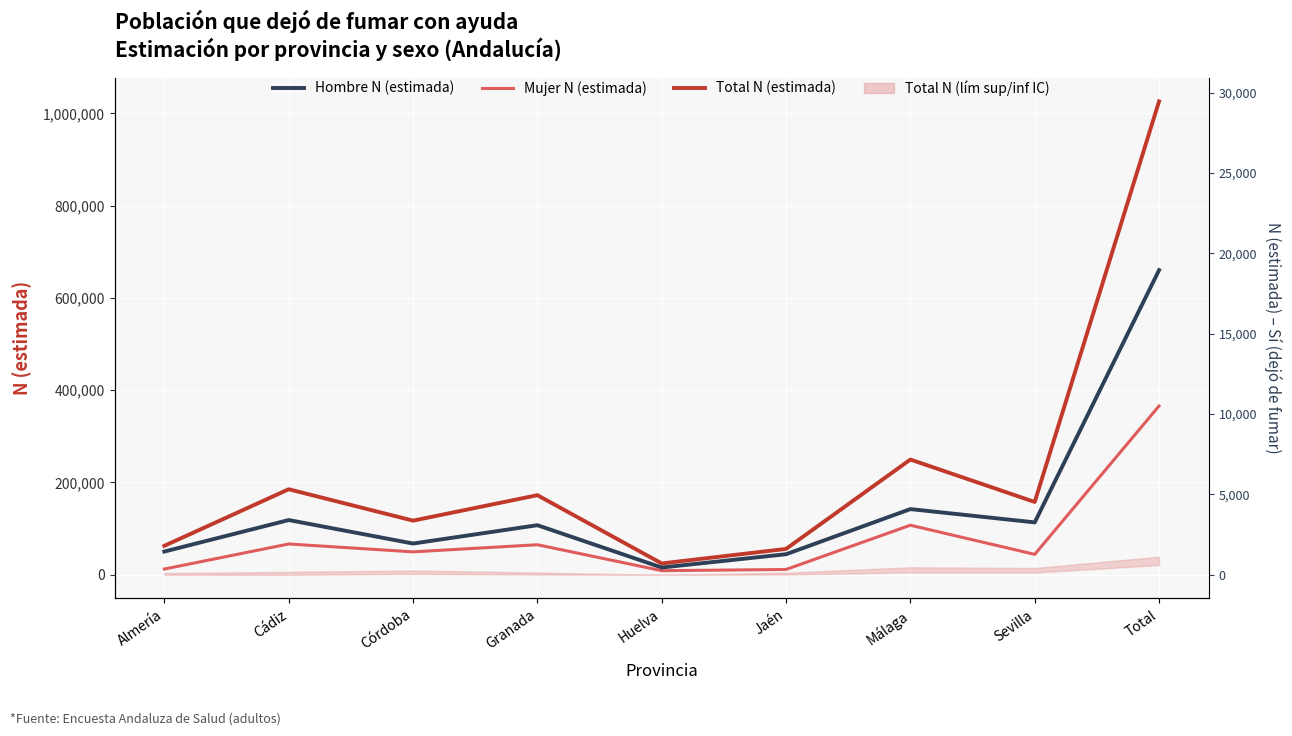

What is the value of the Hombre N (estimada) point at the 6th from the left?

44536